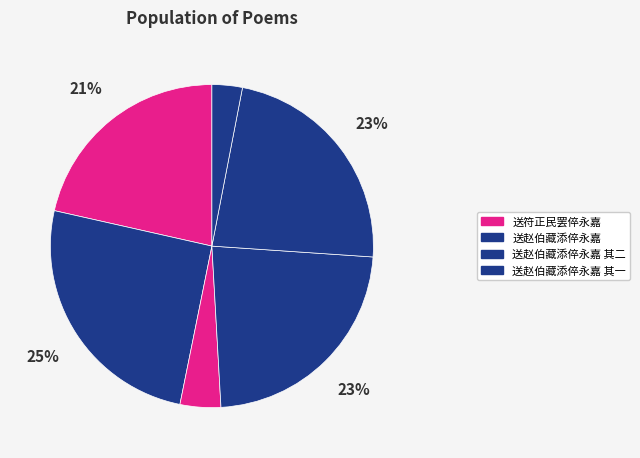

Count the number of slices in the pie.

6